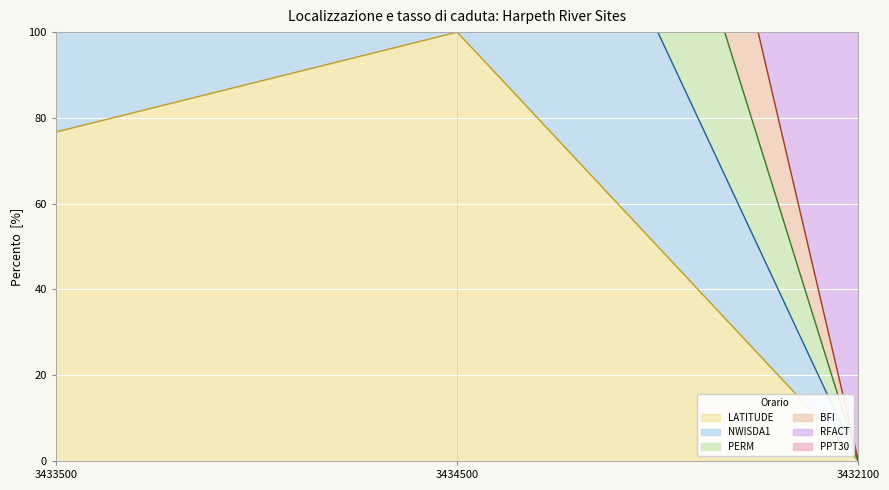

Does the chart display data point markers on the line(s)?

No